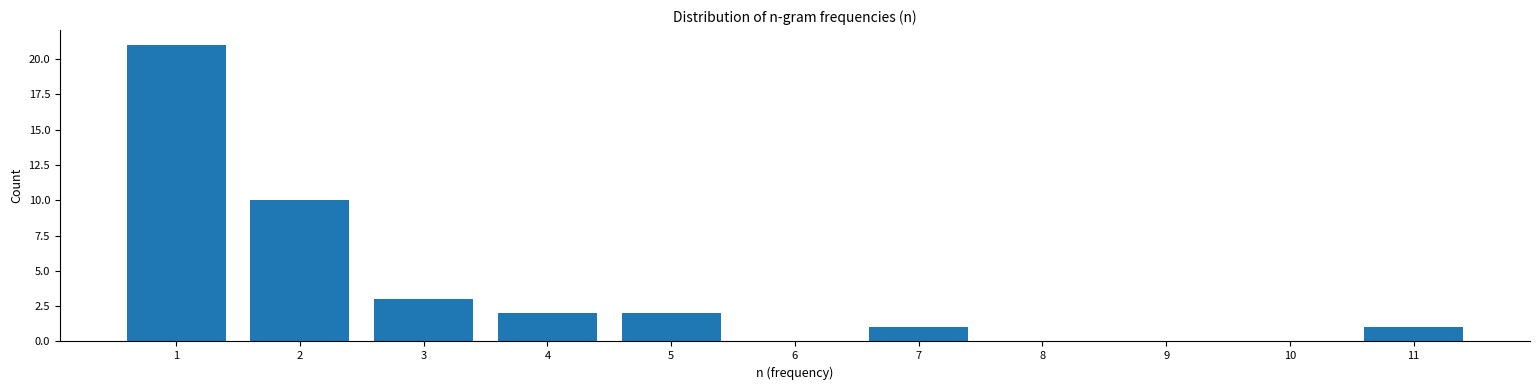

Reading left to right, what are all the values shown in this chart?

1=21	2=10	3=3	4=2	5=2	6=0	7=1	8=0	9=0	10=0	11=1